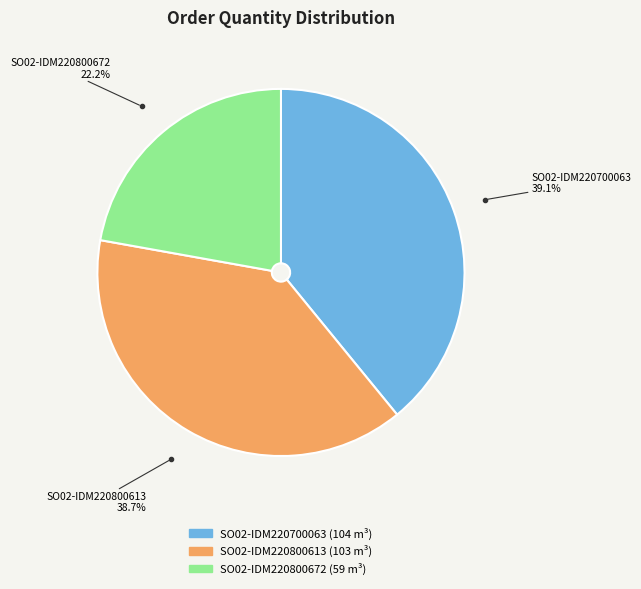

Which has a higher value, SO02-IDM220700063 or SO02-IDM220800672?

SO02-IDM220700063